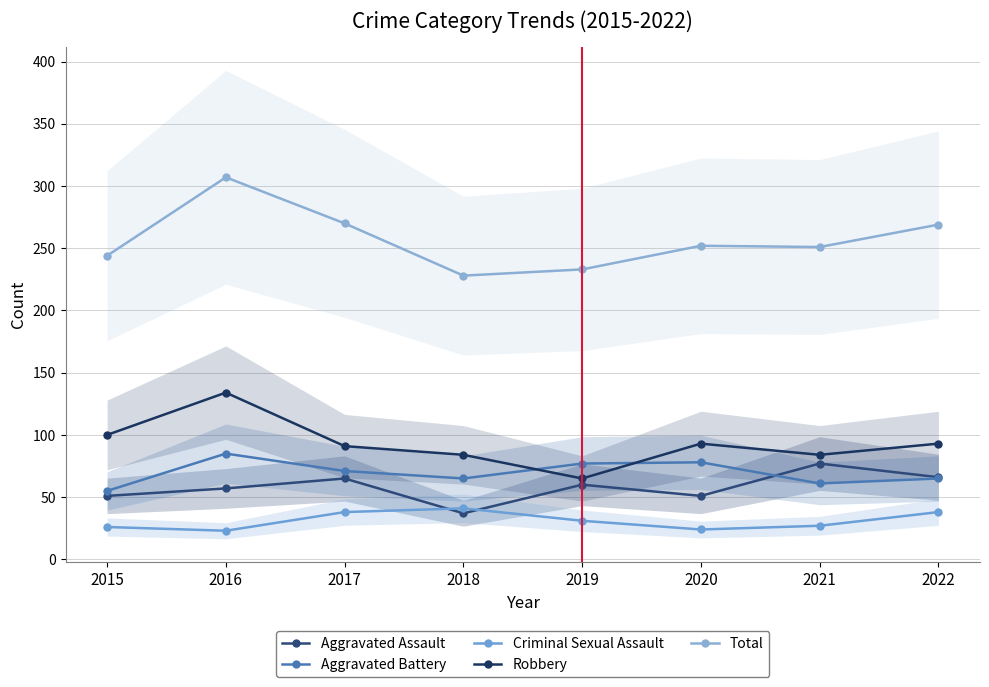

Reading left to right, extract all data points from this chart.

Aggravated Assault: 2015=51	2016=57	2017=65	2018=37	2019=60	2020=51	2021=77	2022=66
Aggravated Battery: 2015=55	2016=85	2017=71	2018=65	2019=77	2020=78	2021=61	2022=65
Criminal Sexual Assault: 2015=26	2016=23	2017=38	2018=41	2019=31	2020=24	2021=27	2022=38
Robbery: 2015=100	2016=134	2017=91	2018=84	2019=65	2020=93	2021=84	2022=93
Total: 2015=244	2016=307	2017=270	2018=228	2019=233	2020=252	2021=251	2022=269